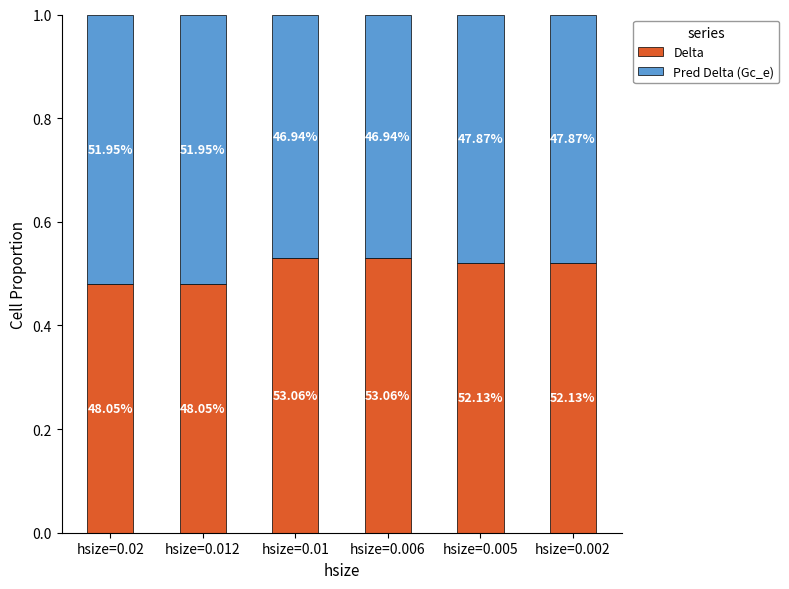

The Pred Delta (Gc_e) series shows 0.7 at hsize=0.01. True or false?

False